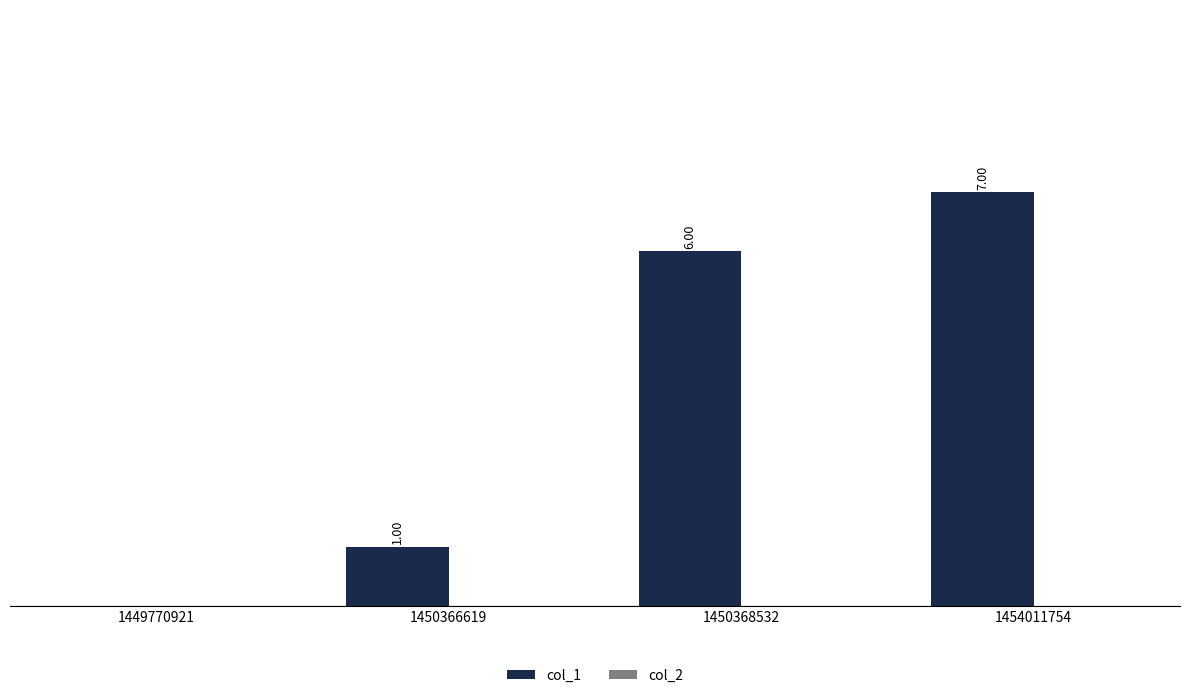

Between 1454011754 and 1450366619, which is larger?

1454011754